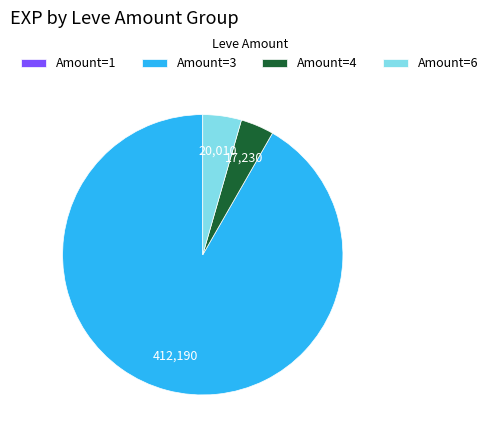

Is it true that Amount=6 is 14% of the pie?

False